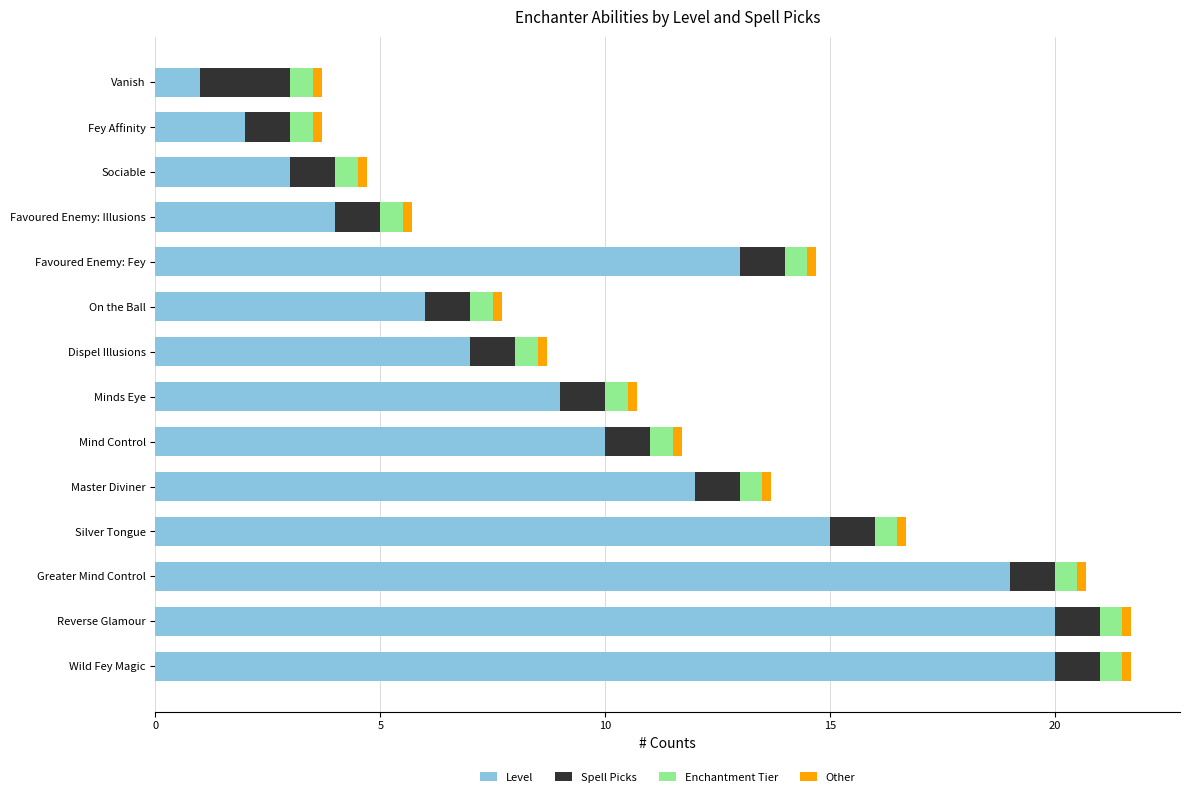

What is the difference between the second highest and second lowest values in the Level series?

18.0